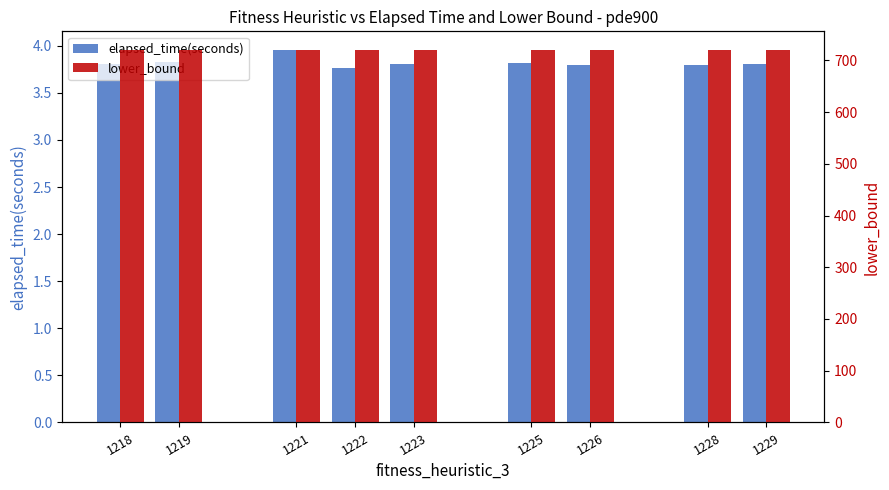

What are all the series names shown in the legend?

elapsed_time(seconds), lower_bound